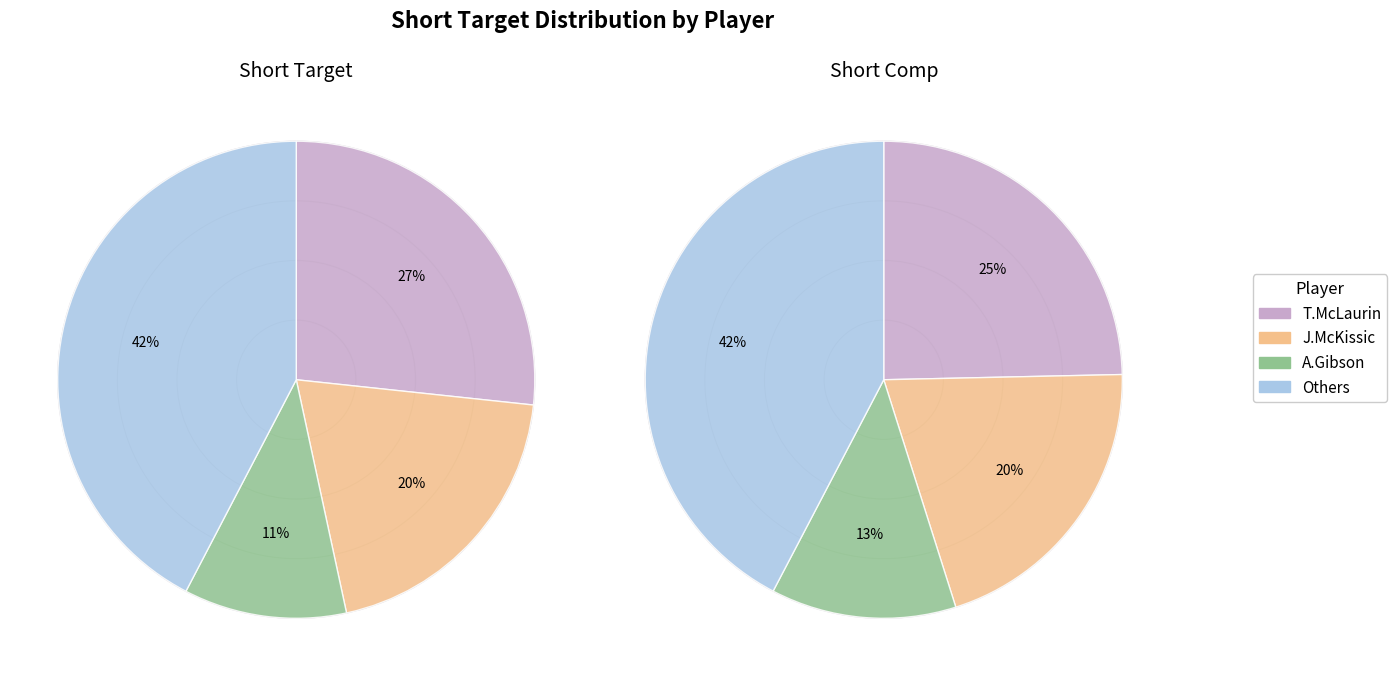

Does T.McLaurin account for over 50% of the chart?

No